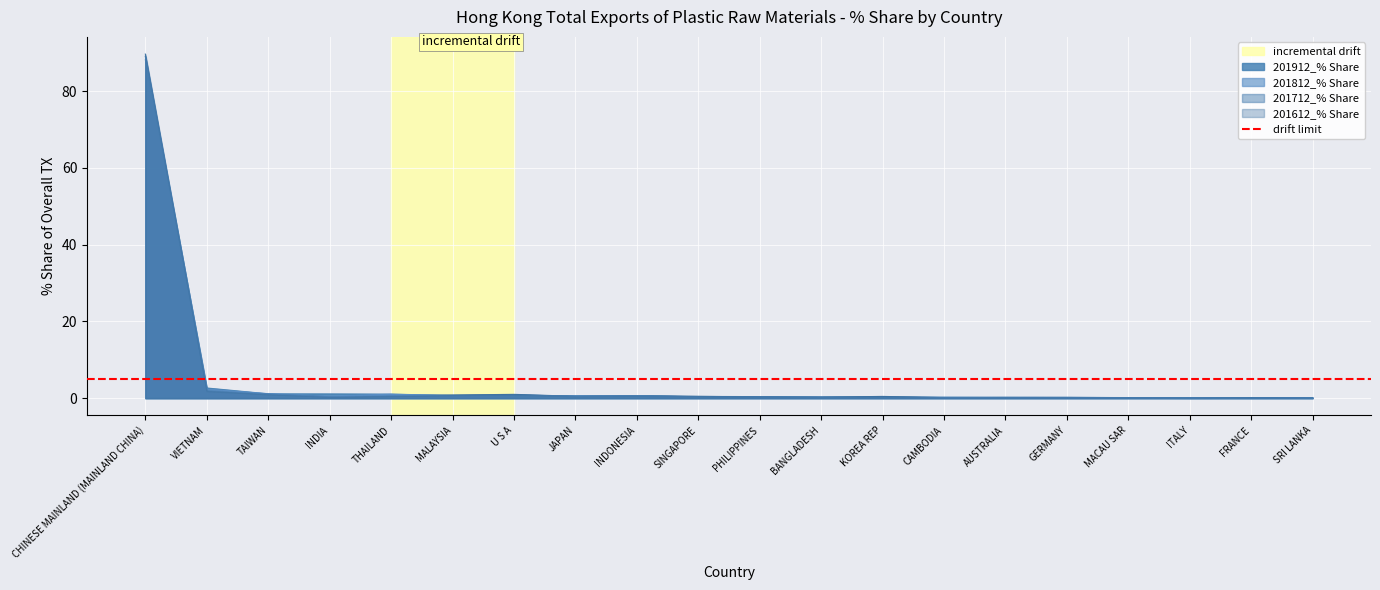

How many categories are shown in the chart?

20